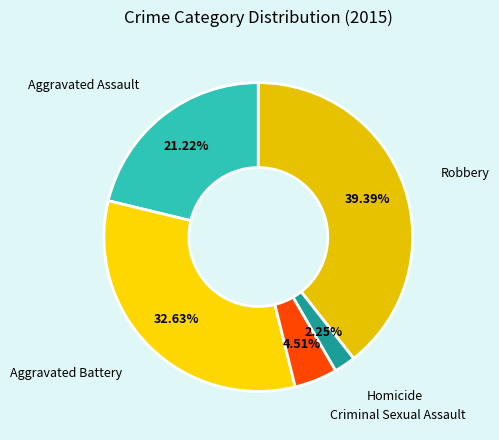

How many segments does this pie chart have?

5